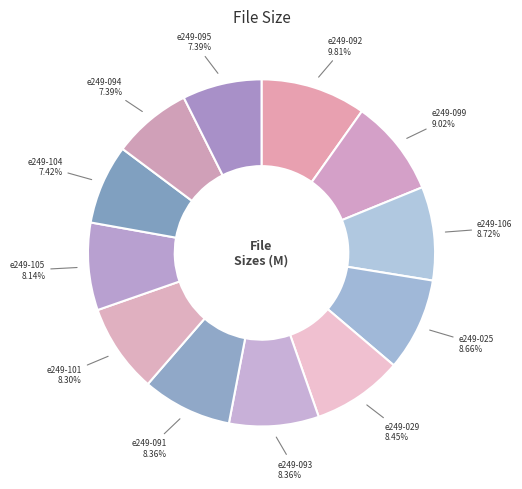

Is it true that e249-104 is 1% of the pie?

False